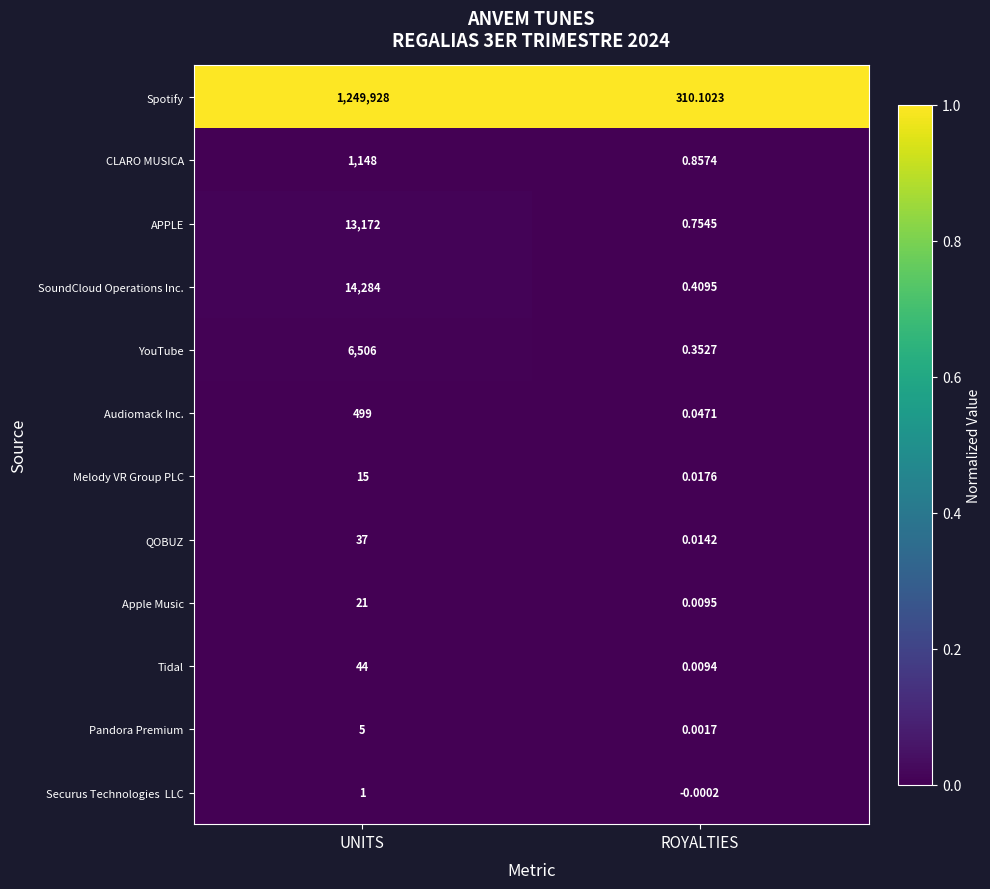

Which series changed the most between UNITS and ROYALTIES?

Spotify